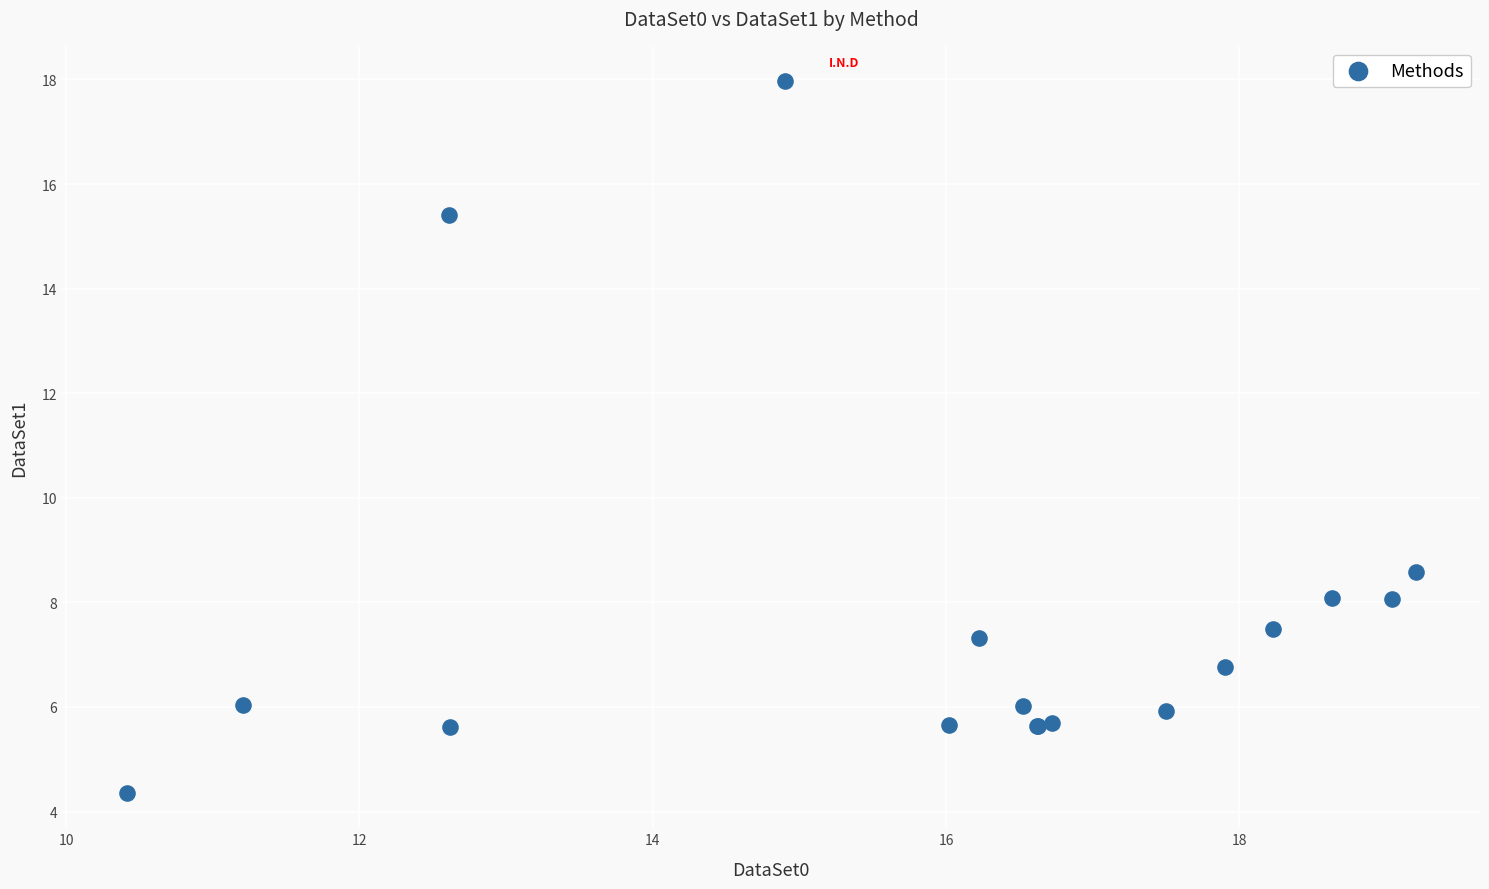

What Y value in the scatter plot is closest to 11?

8.6